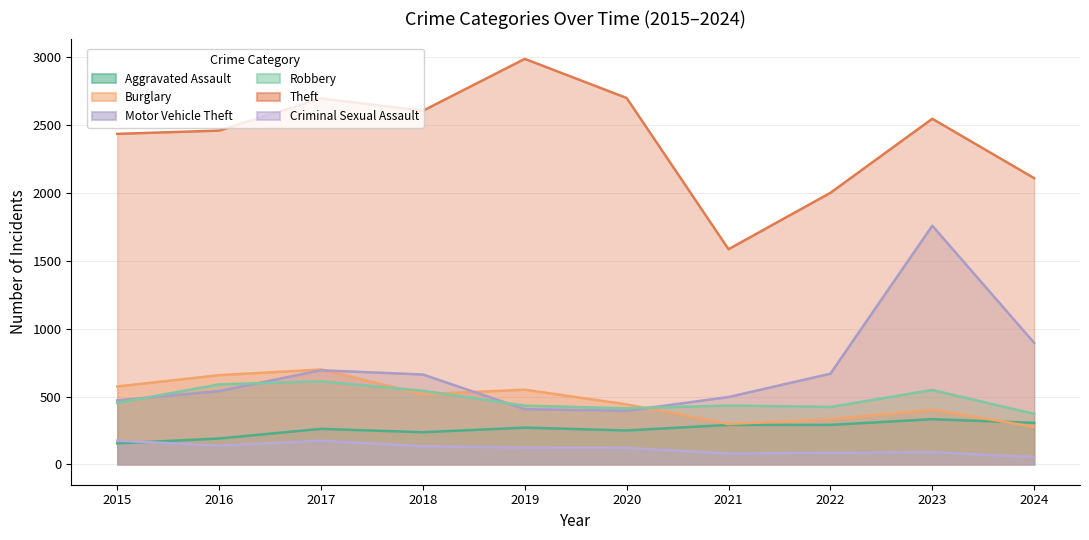

True or false: Theft has more than 1 points higher than both neighbors.

True